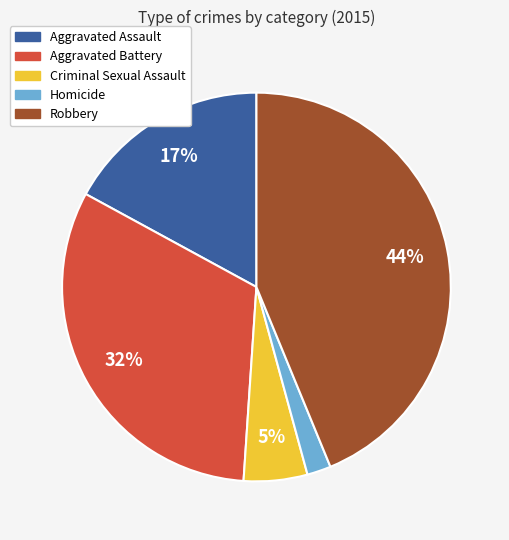

Combined, do Homicide and Robbery account for over 50%?

No